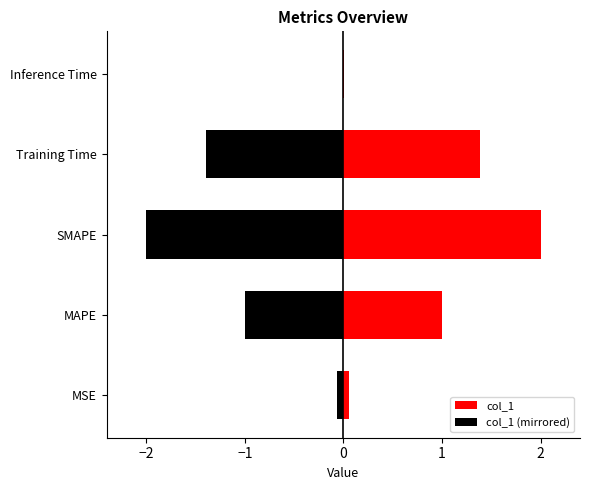

Between SMAPE and Inference Time, which is larger?

SMAPE